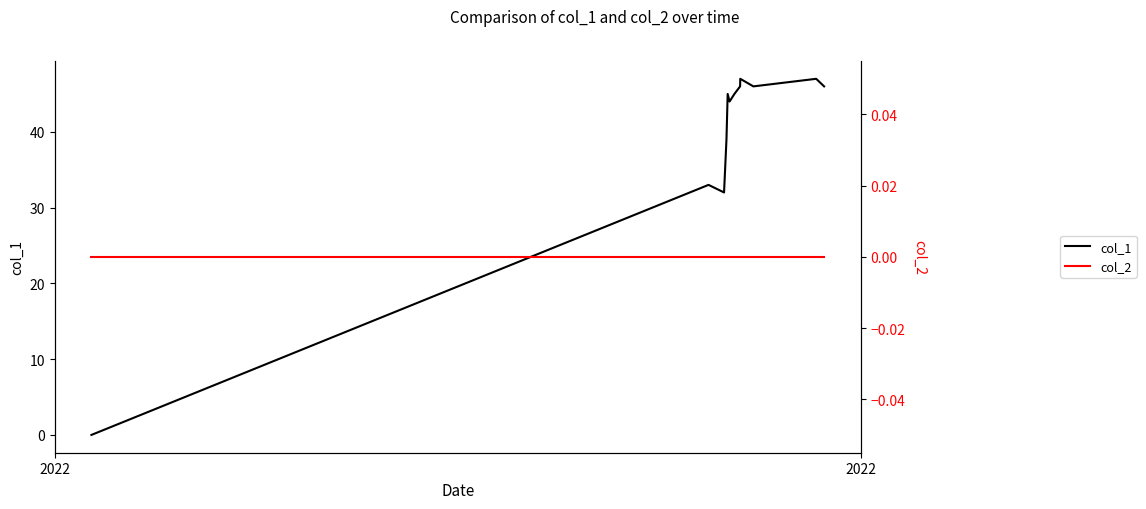

True or false: col_2 and col_1 intersect in this chart.

False